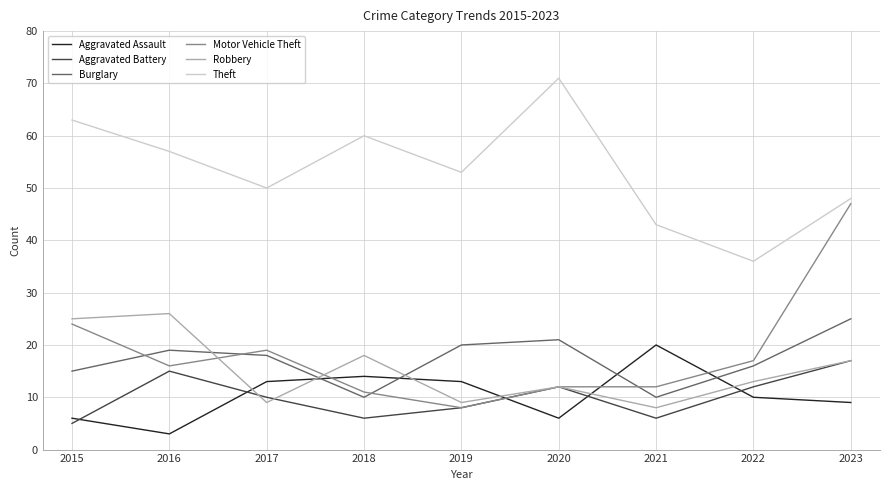

Is the value of Burglary at 2017 greater than the value of Aggravated Assault at 2018?

Yes